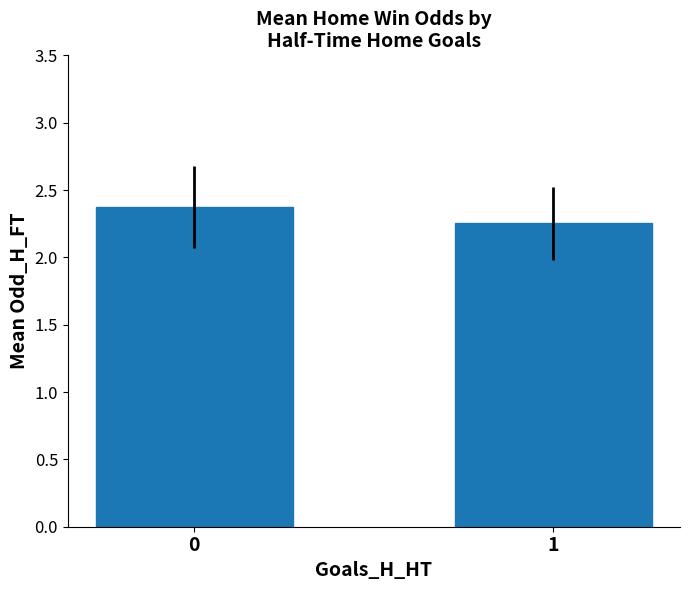

Count the number of data series in this chart.

1